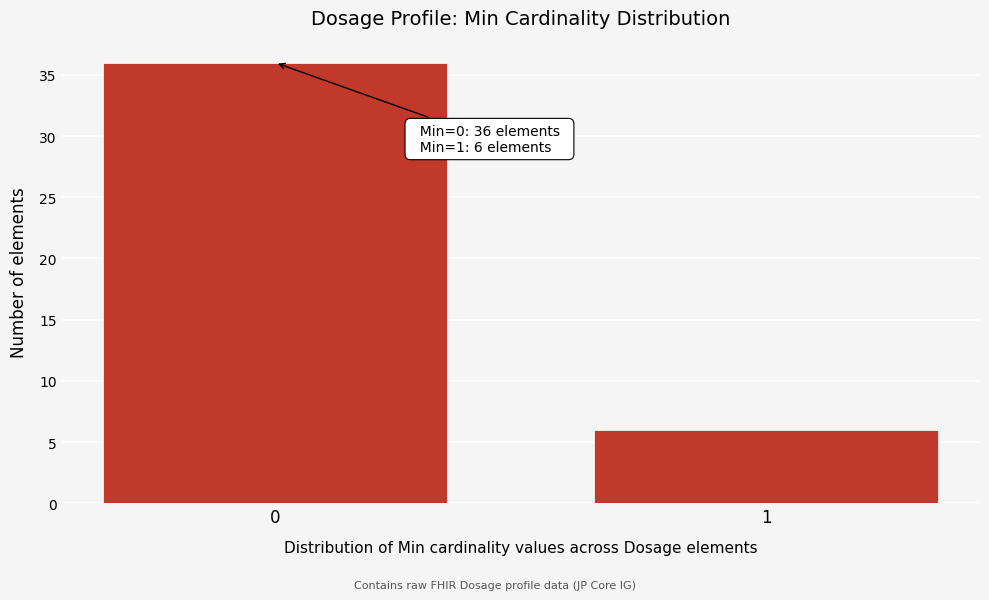

Reading left to right, extract all data points from this chart.

0=36	1=6